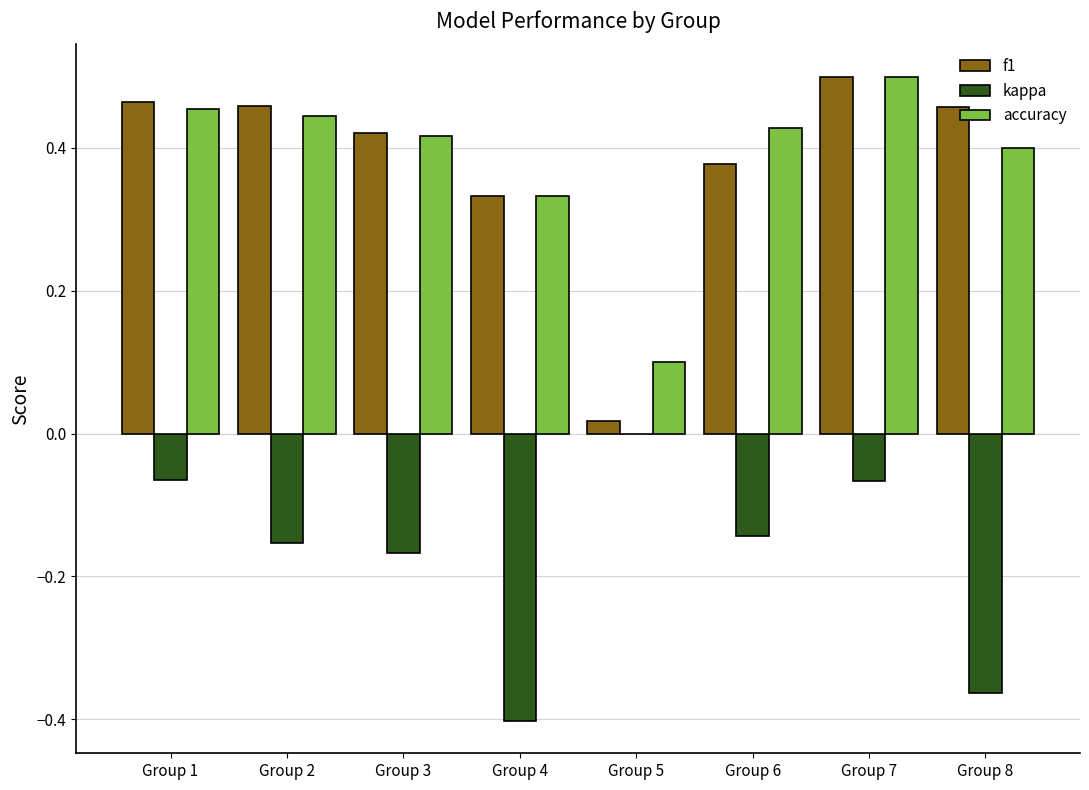

Are the bars horizontal?

No